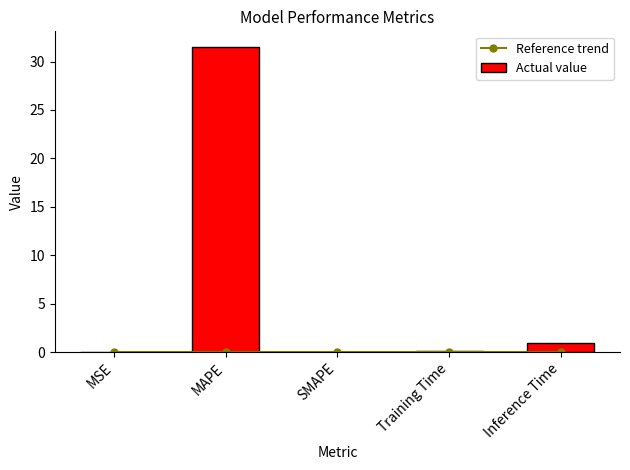

Is the value of Actual value at MSE greater than the value of Reference trend at Training Time?

No